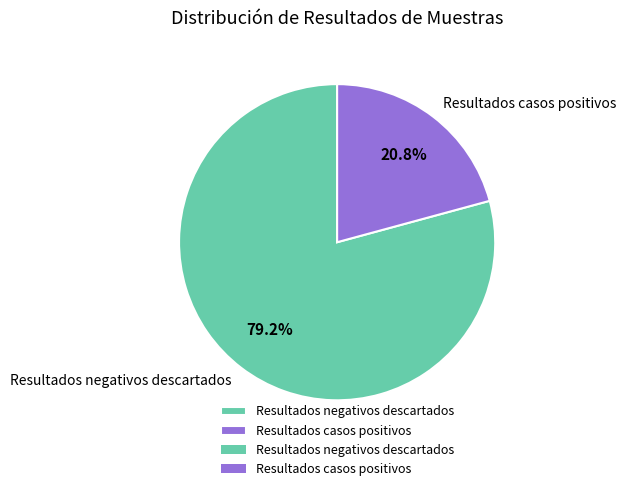

What percentage is the Resultados casos positivos slice, to the nearest percent?

21%